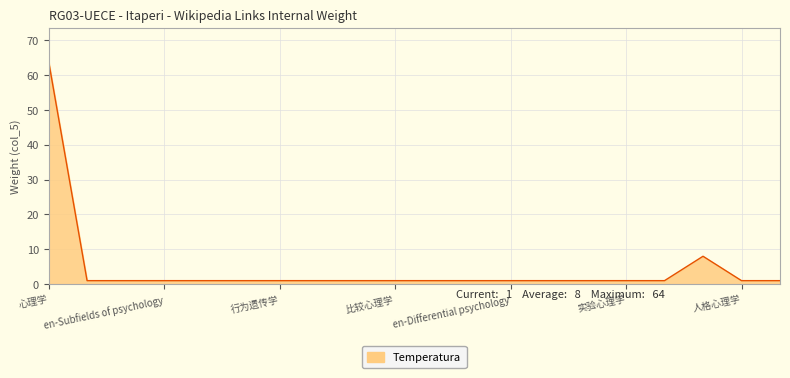

What is the difference between the maximum and minimum values?

63